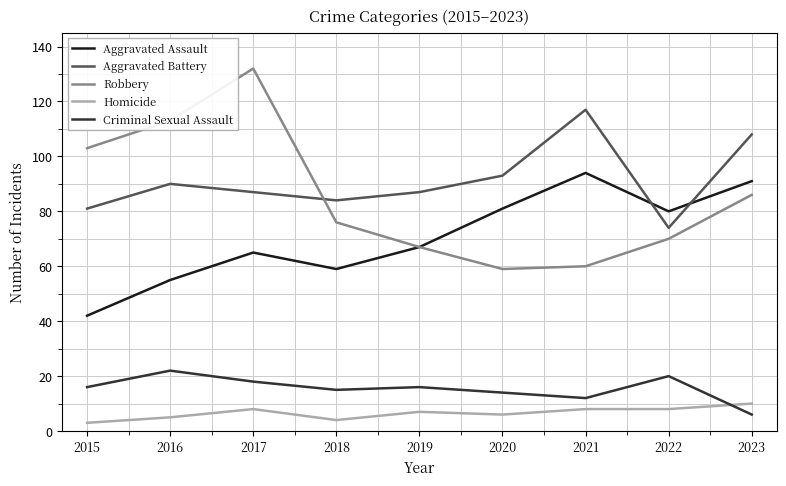

Count the number of categories in the chart.

9